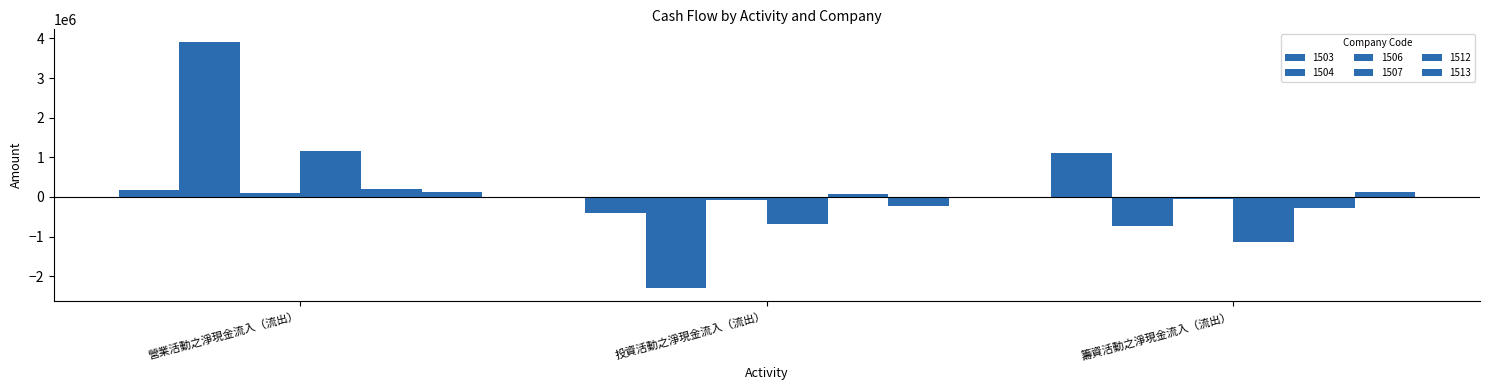

How many data points in 1512 are less than 68365?

1